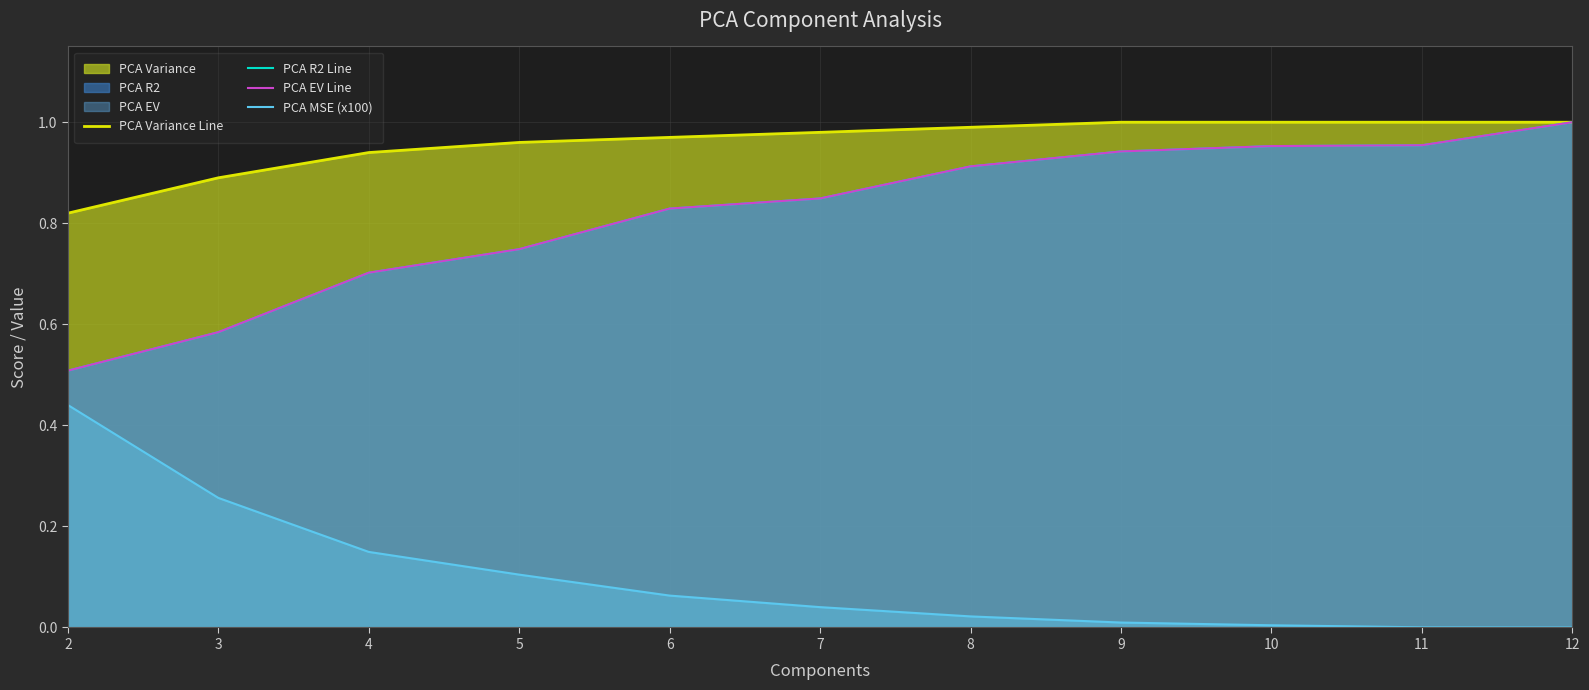

True or false: PCA R2 Line and PCA MSE (x100) intersect in this chart.

False